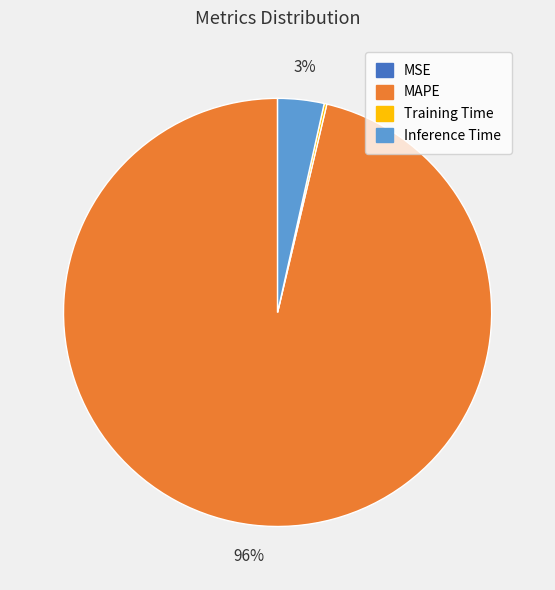

To the nearest percent, what is the average slice percentage?

25%